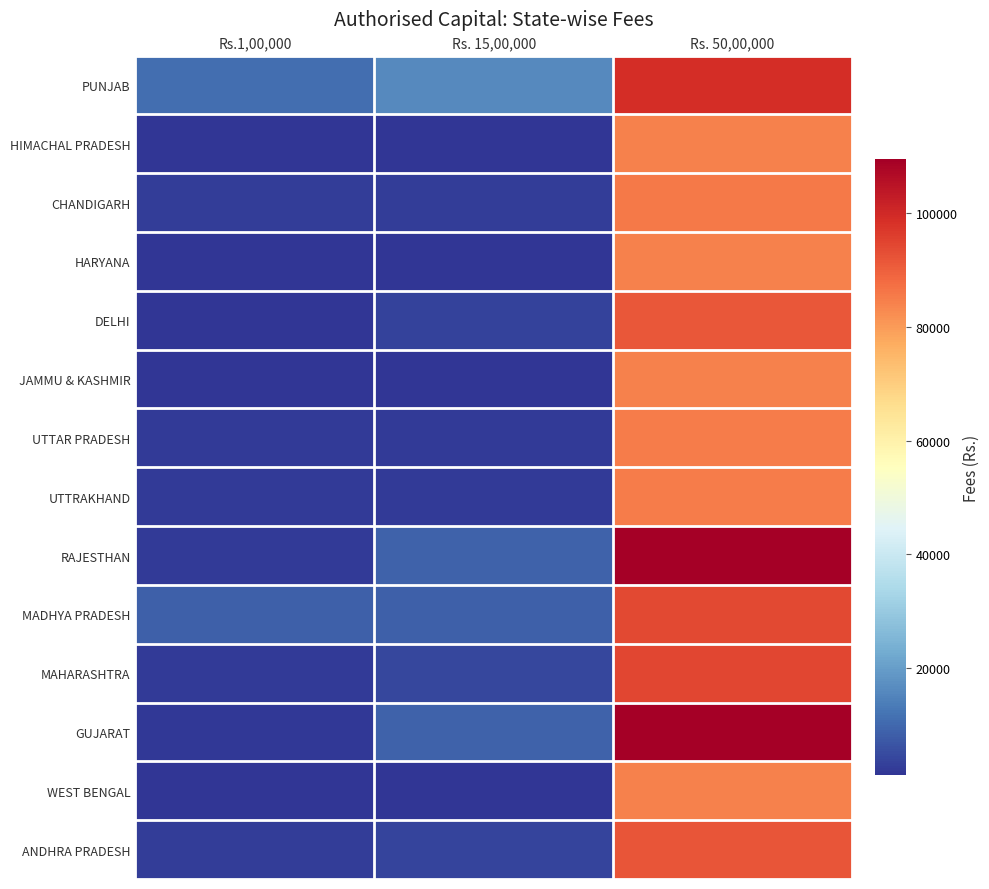

At how many categories does at least one series exceed 53640?

1